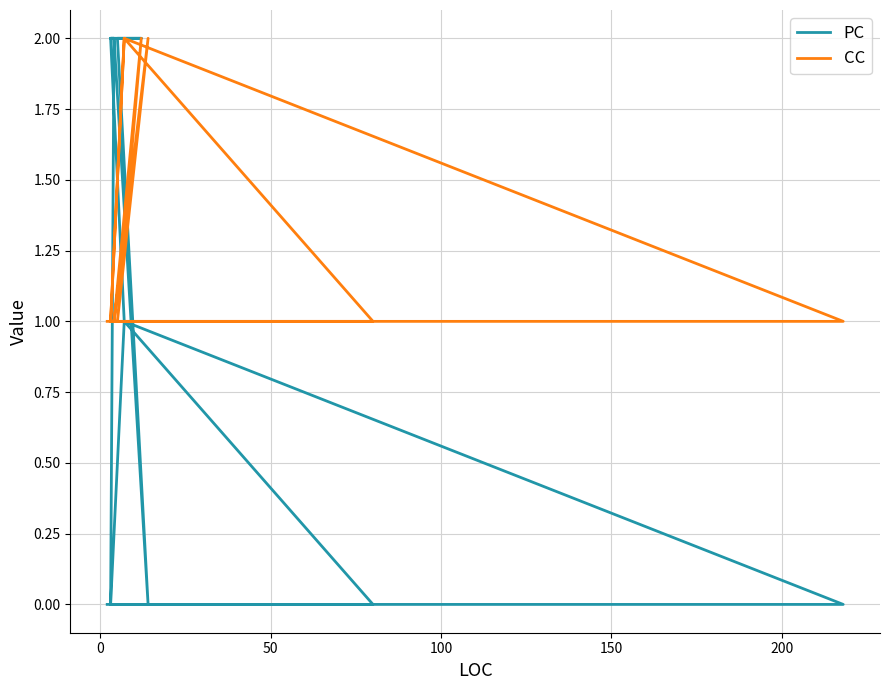

What is the label of the 15th point from the right?

100